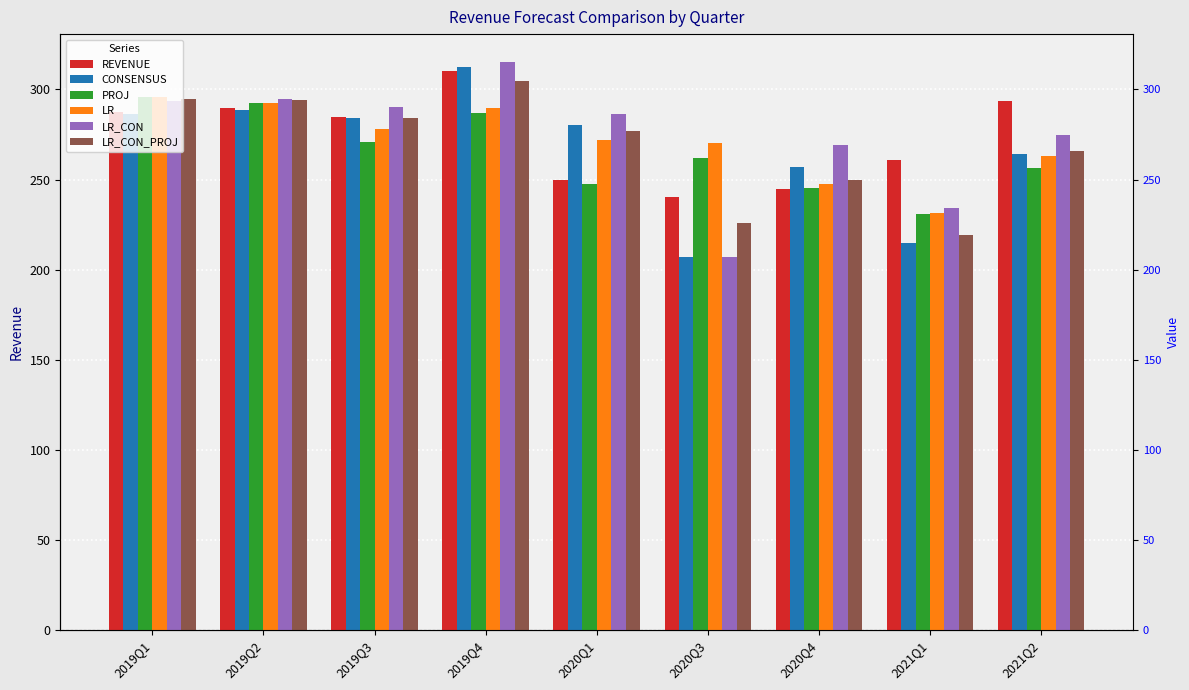

The CONSENSUS series shows 280.0 at 2020Q1. True or false?

True